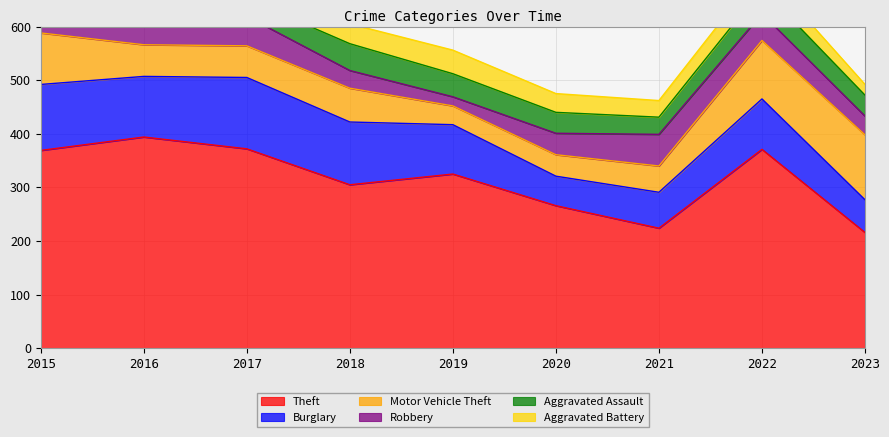

In Aggravated Assault, how many points are higher than both neighbors (excluding endpoints)?

2